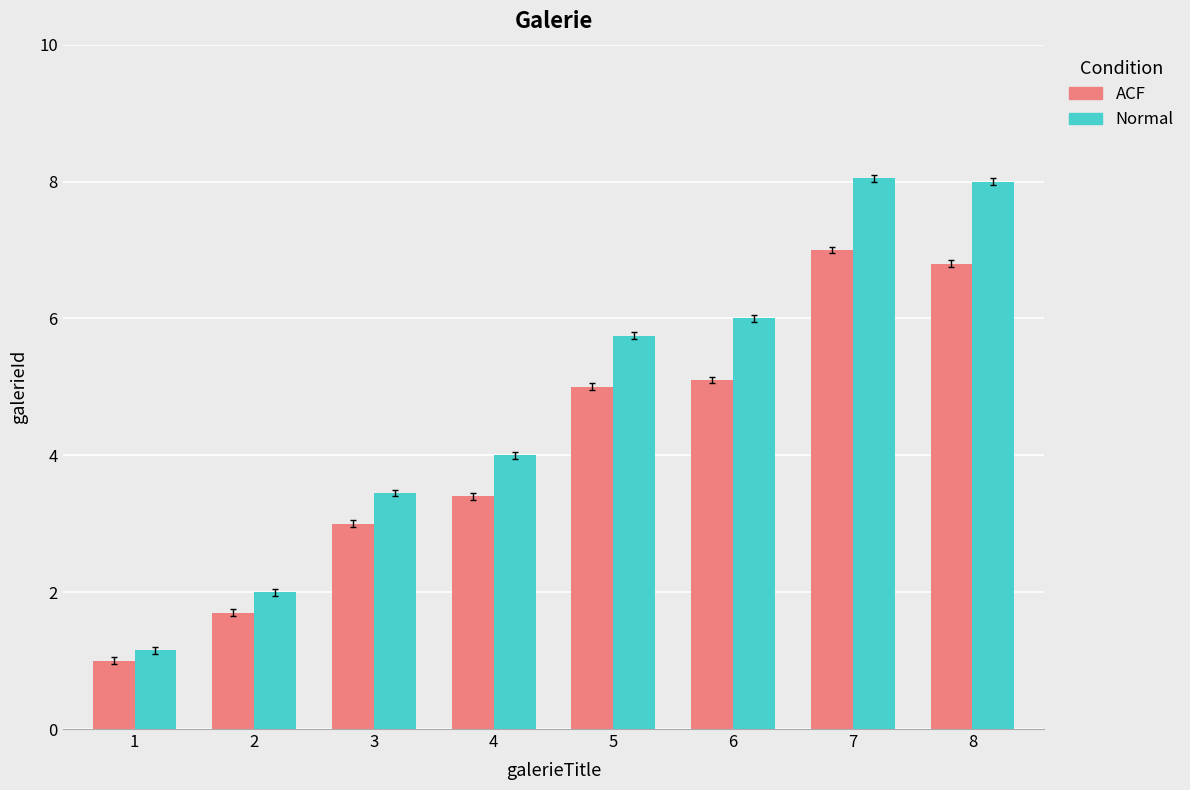

True or false: ACF has a value of 2.7 at 2.

False